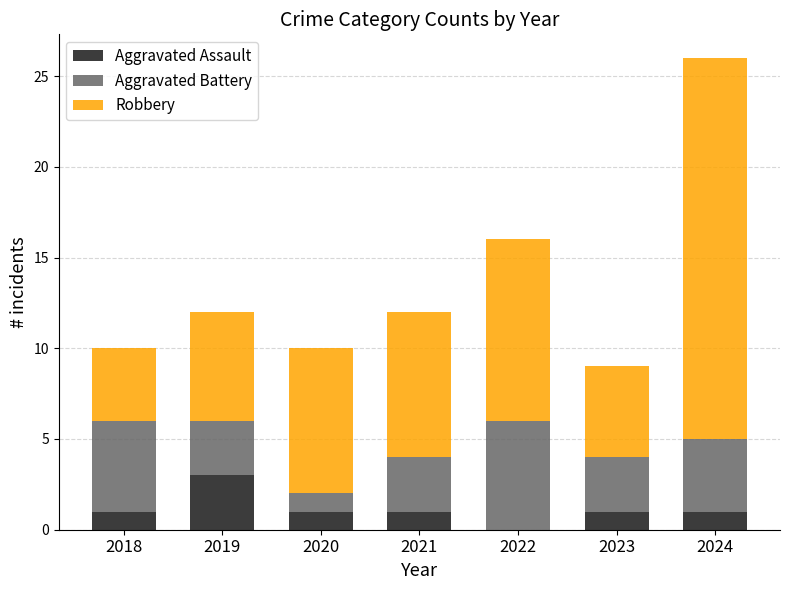

What is the maximum value for Aggravated Assault?

3